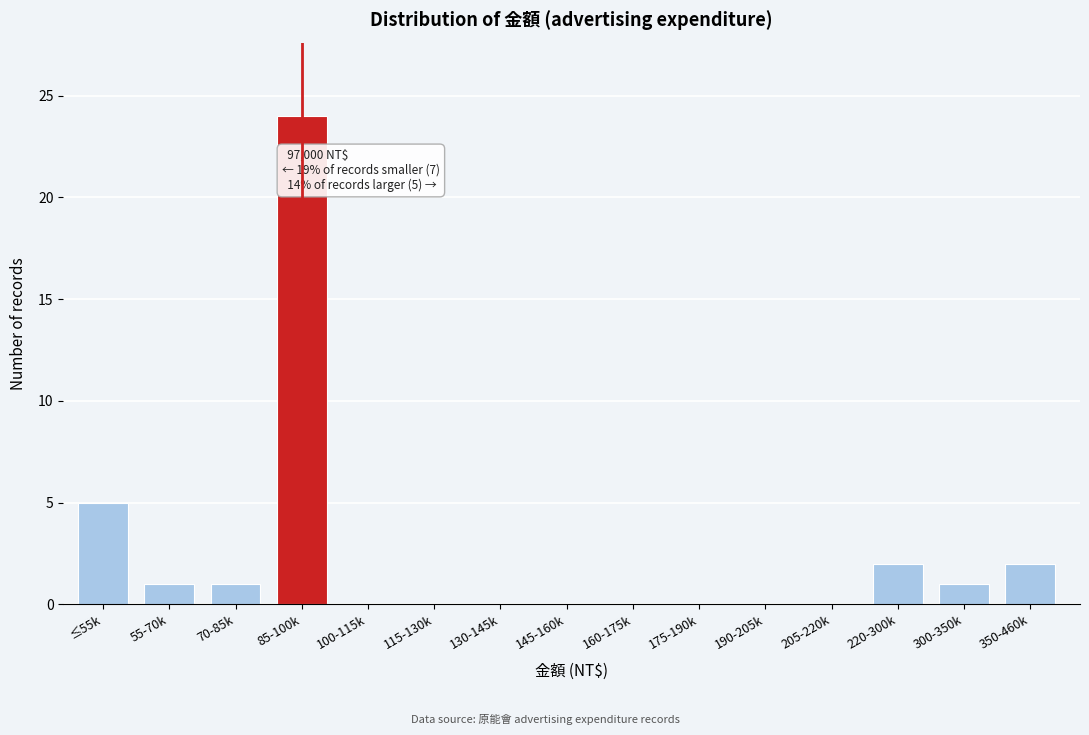

Reading left to right, extract all data points from this chart.

≤55k=5	55-70k=1	70-85k=1	85-100k=24	100-115k=0	115-130k=0	130-145k=0	145-160k=0	160-175k=0	175-190k=0	190-205k=0	205-220k=0	220-300k=2	300-350k=1	350-460k=2